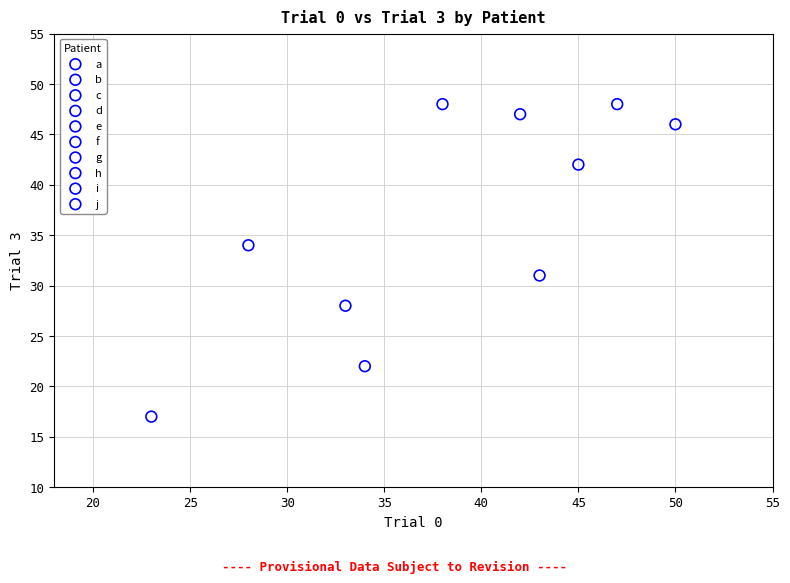

What are all the series names shown in the legend?

a, b, c, d, e, f, g, h, i, j